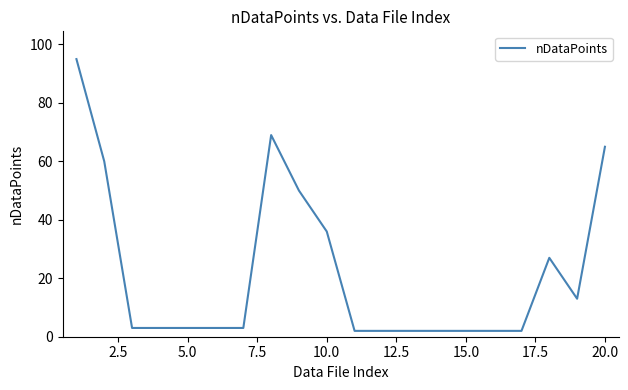

Is this an area chart (filled region under the line)?

No